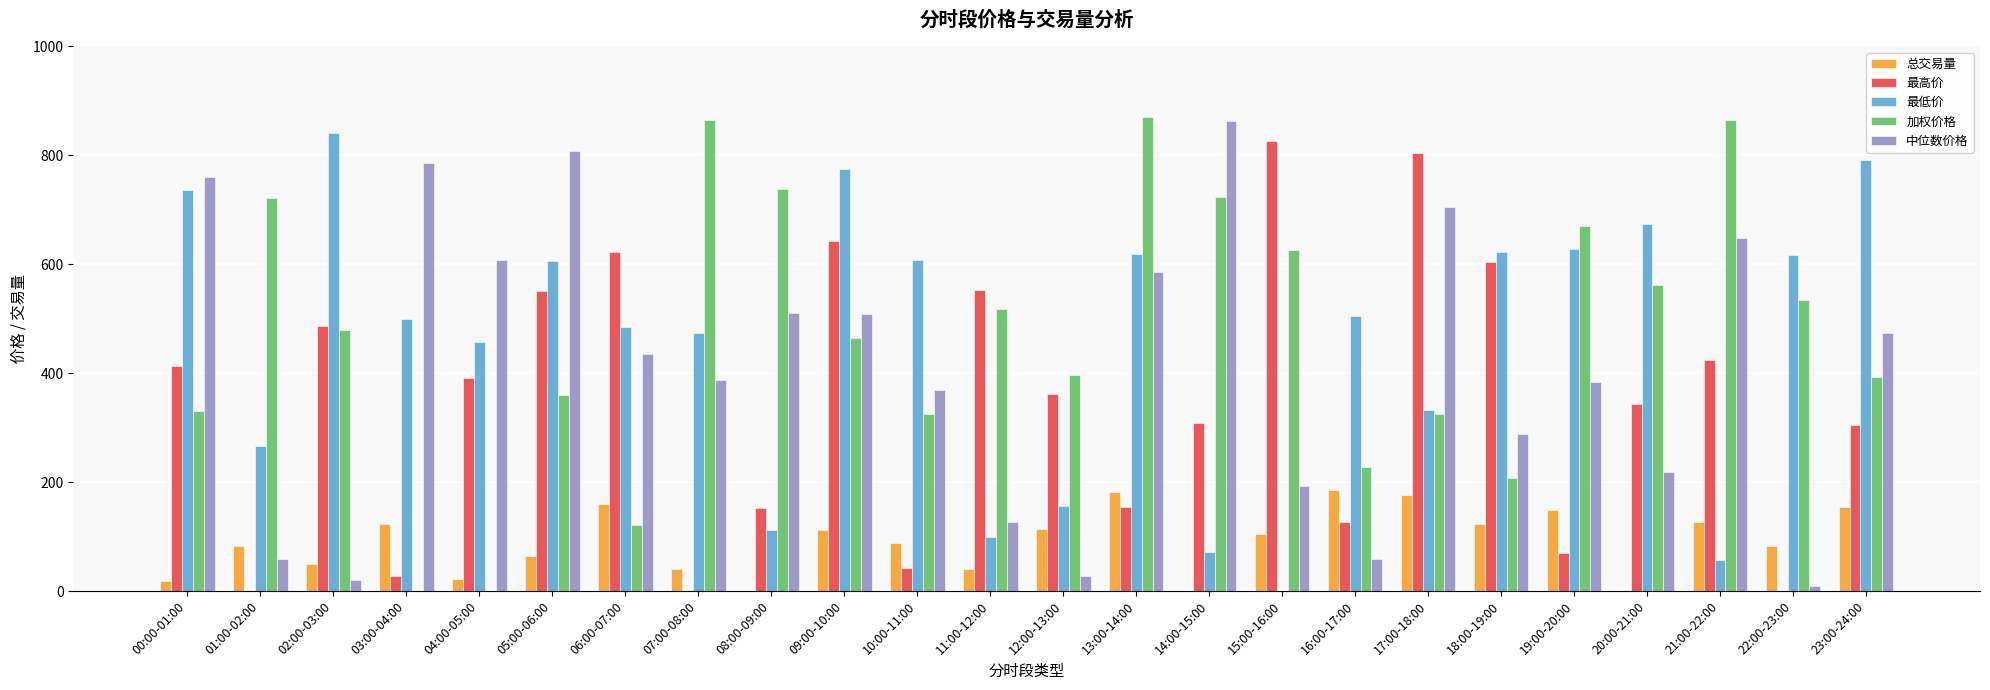

Where does the 加权价格 series first go above 480?

01:00-02:00